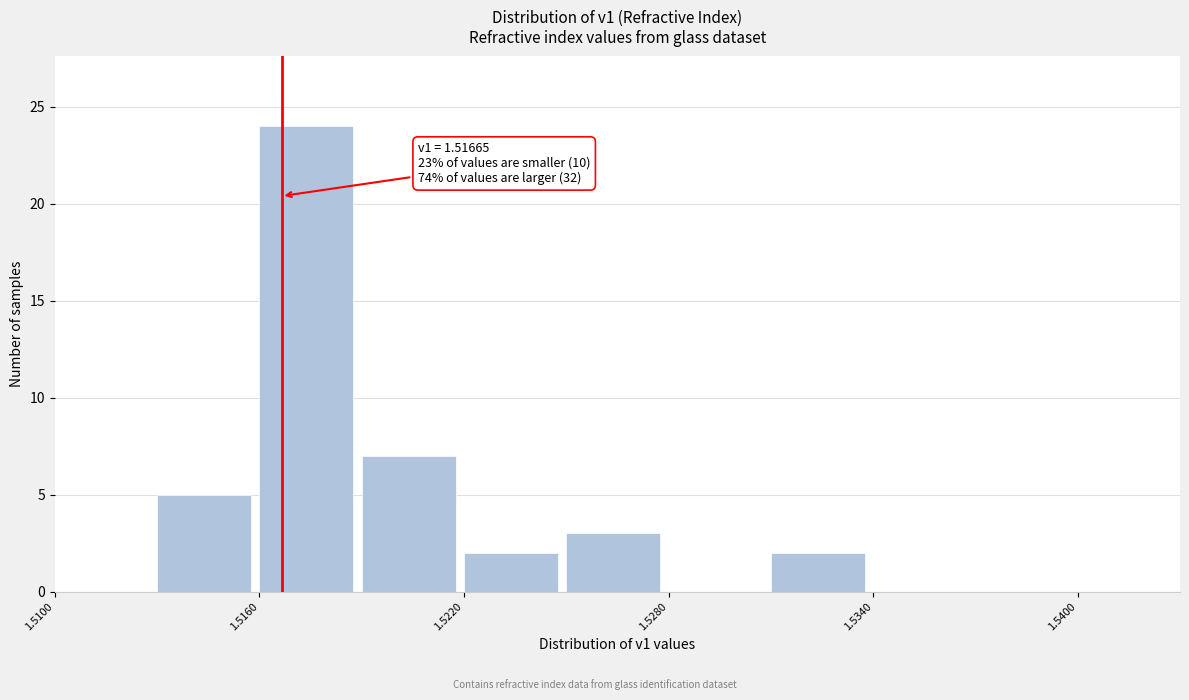

Read against the x-axis, roughly where is the centre of the tallest bar?

1.517